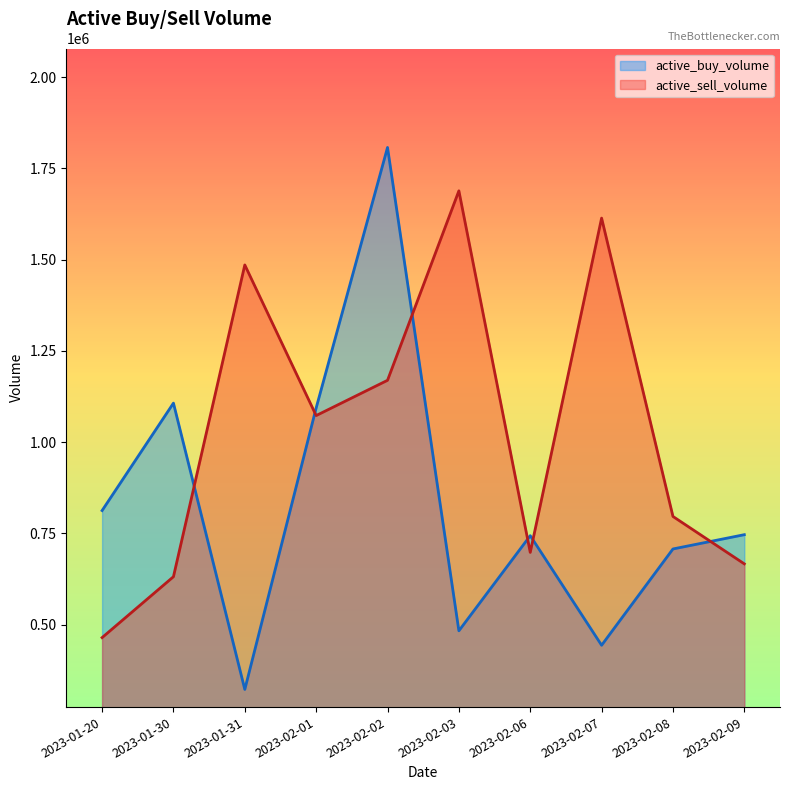

How many intersections are there between active_sell_volume and active_buy_volume?

6